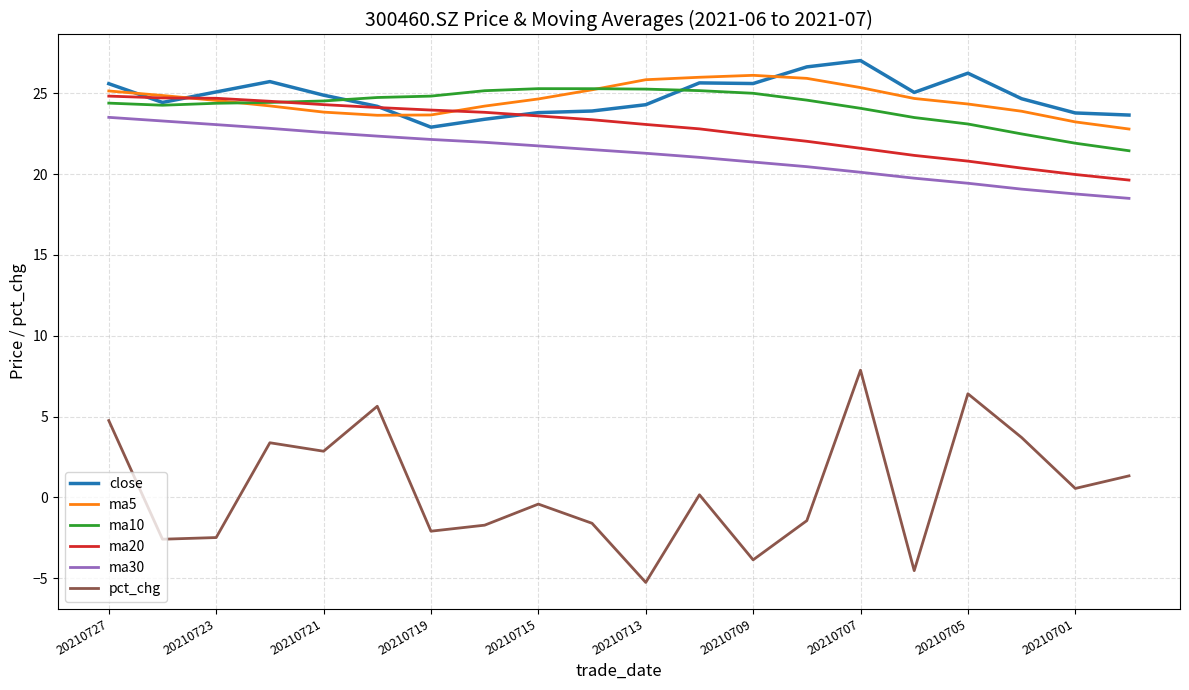

True or false: ma20 and ma30 cross at least once.

False